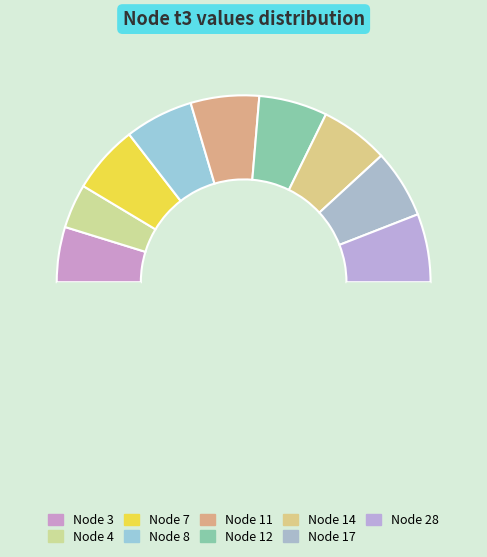

To the nearest percent, what is the average slice percentage?

11%